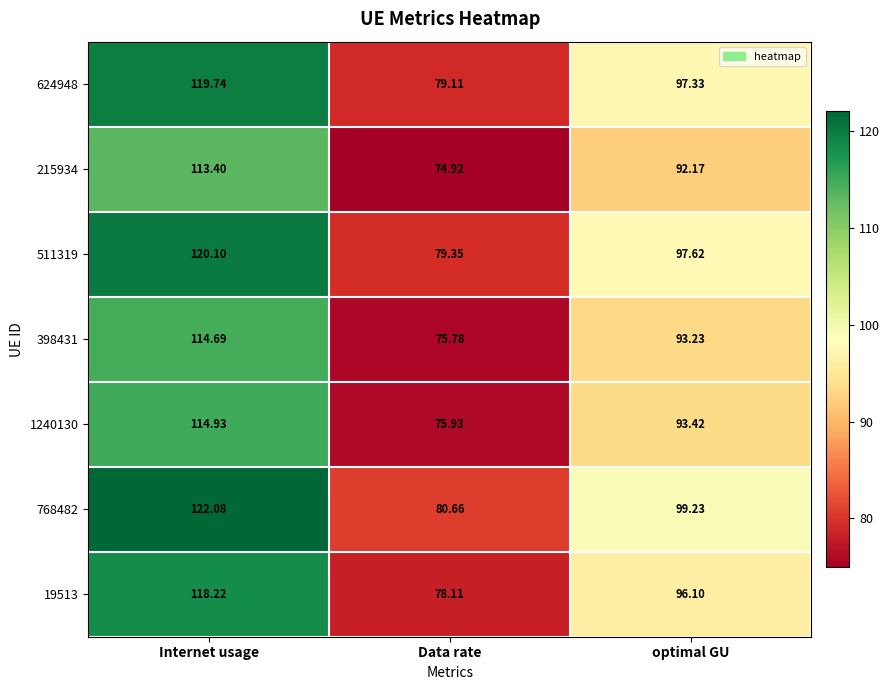

Which category has the lowest value across all series?

Data rate